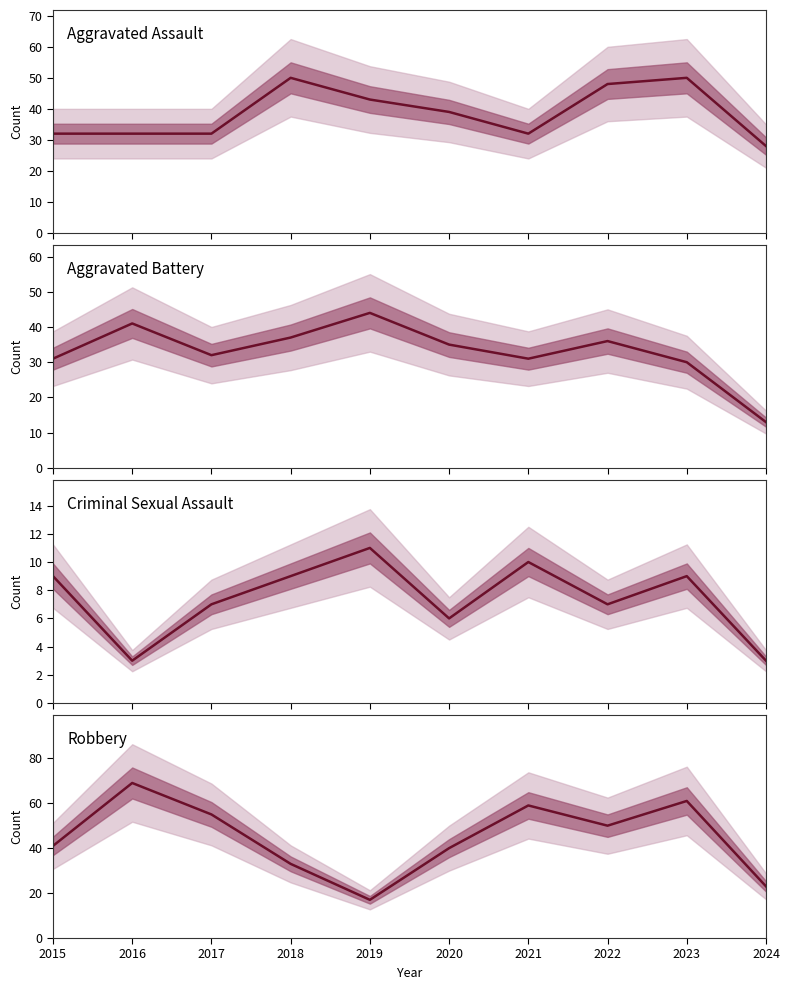

True or false: Criminal Sexual Assault and Robbery cross at least once.

False